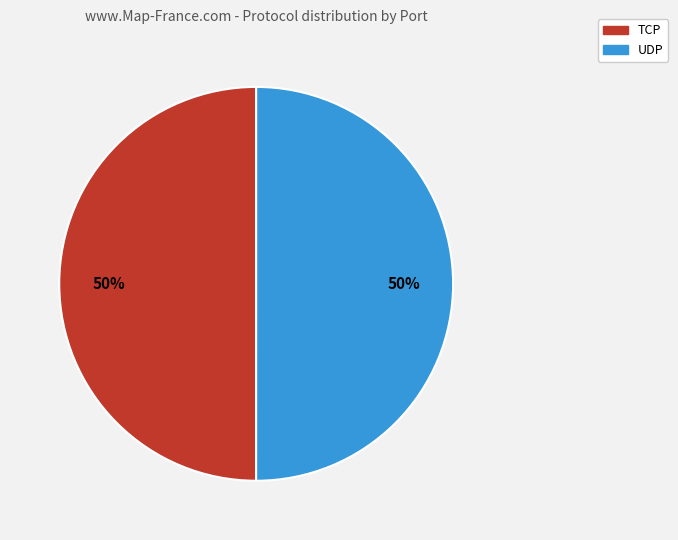

To the nearest percent, what is the combined percentage of UDP and TCP?

100%